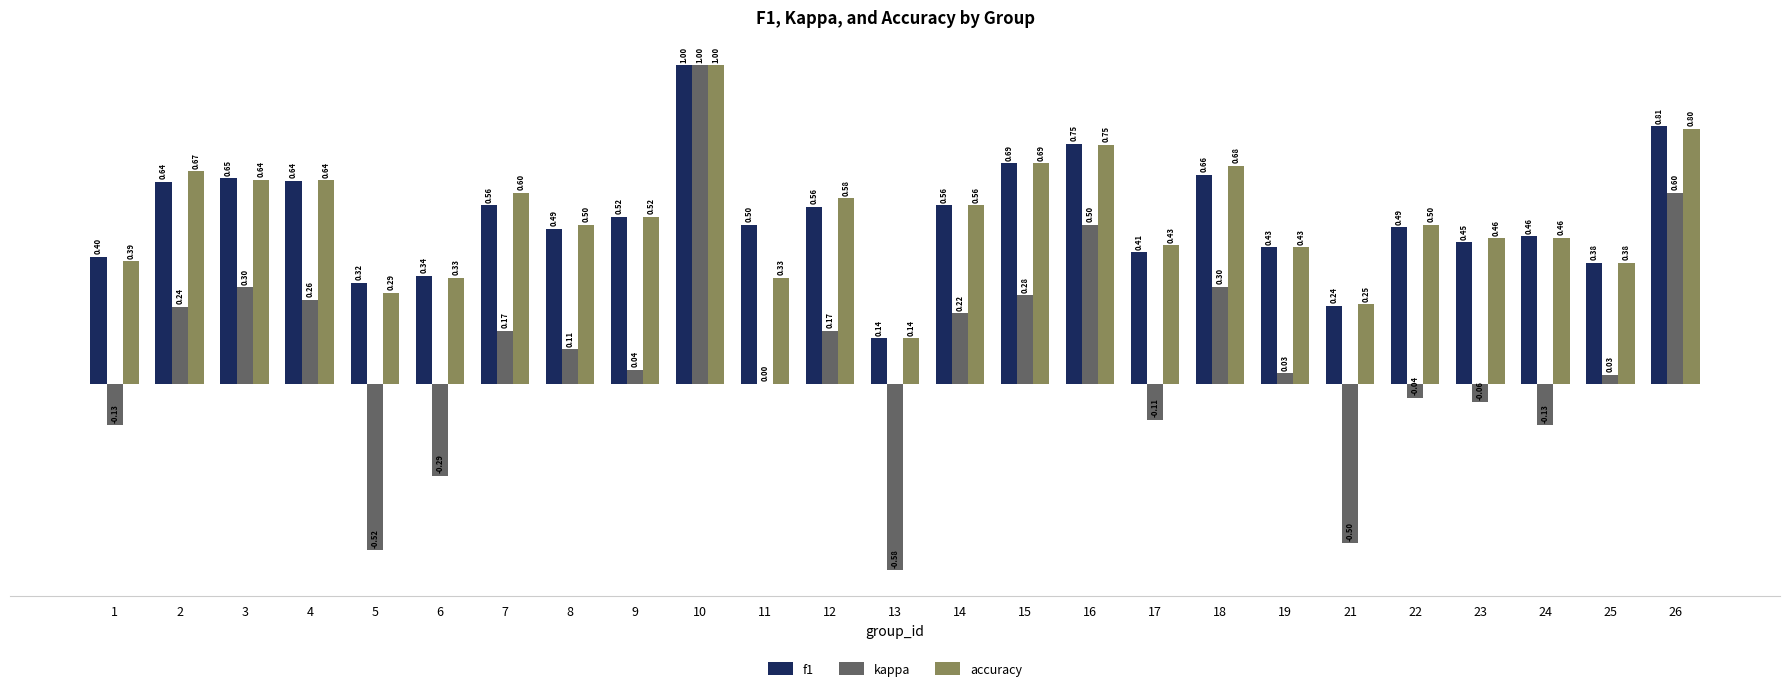

How many f1 values are between 0 and 1?

25